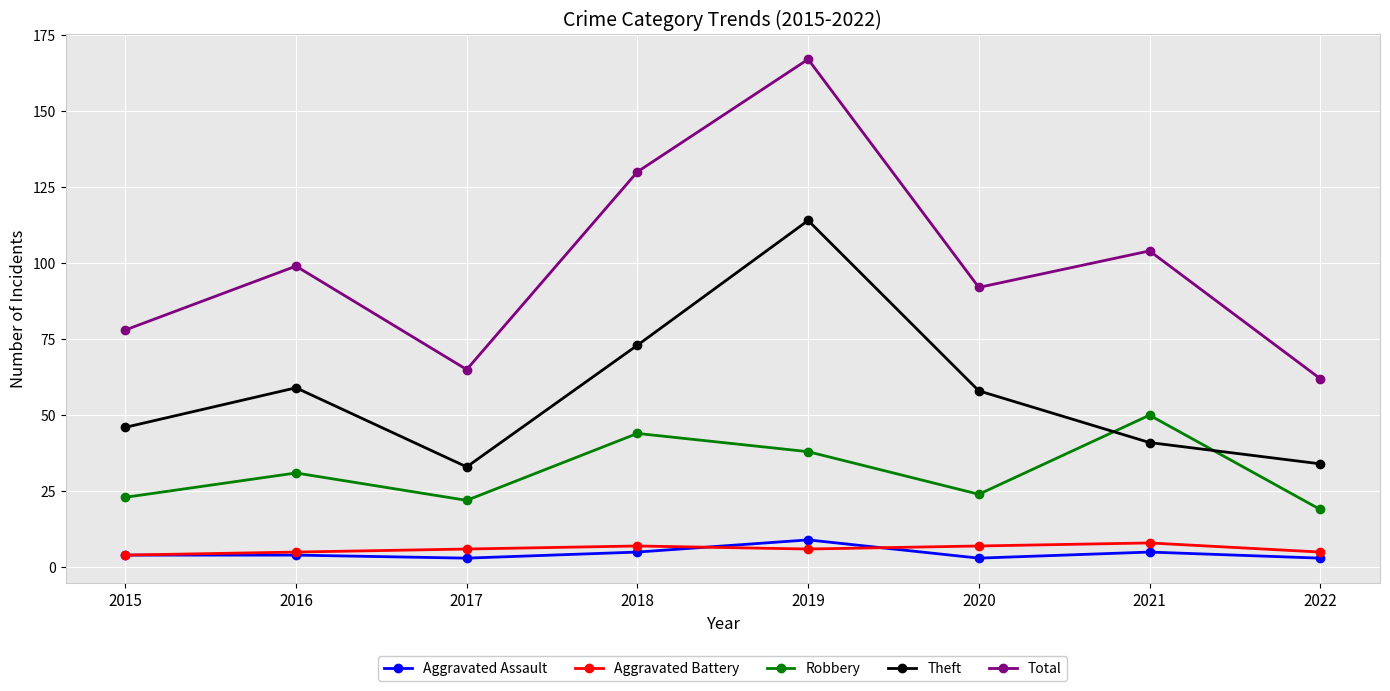

What is the approximate value of Theft at 2021, to the nearest 10?

40